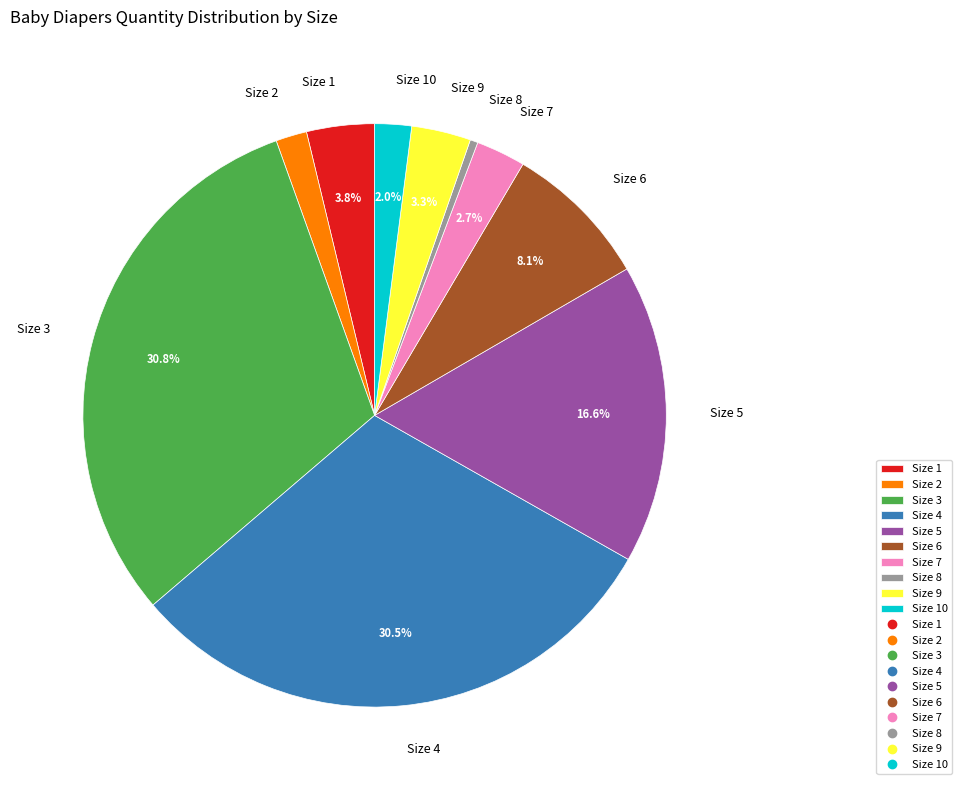

Is there a majority slice in this chart?

No